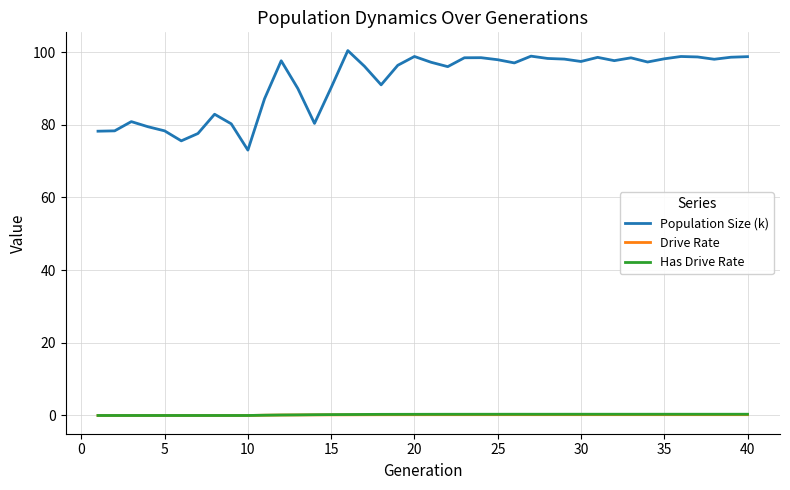

Which series has the largest total across all categories?

Population Size (k)